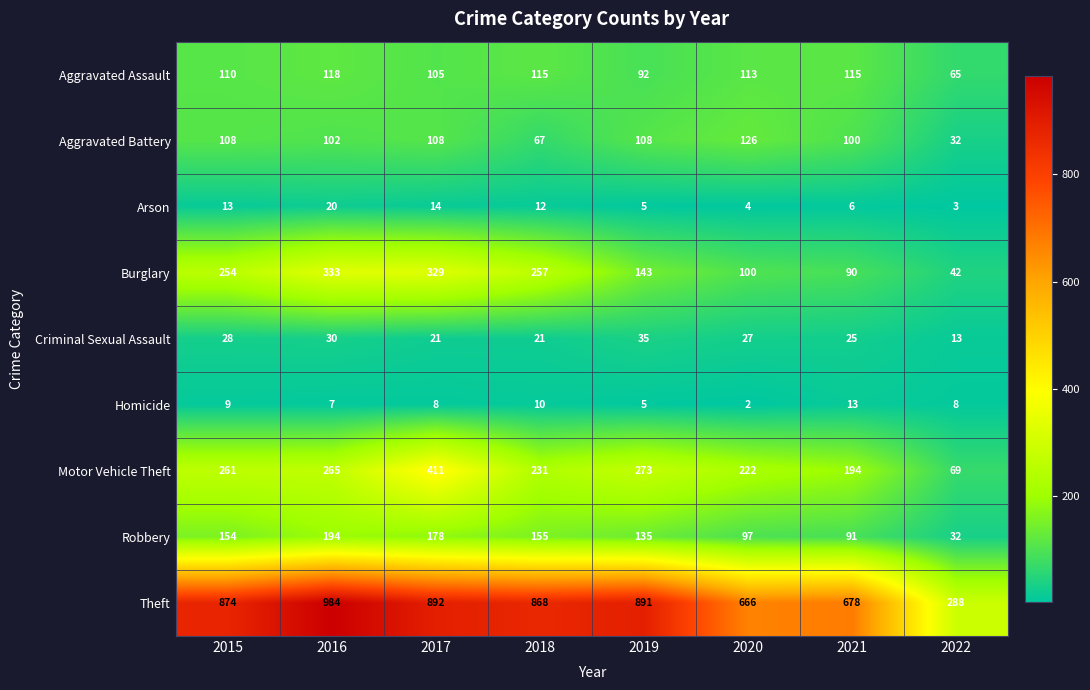

At 2018, list the series in order from smallest to largest.

Homicide, Arson, Criminal Sexual Assault, Aggravated Battery, Aggravated Assault, Robbery, Motor Vehicle Theft, Burglary, Theft